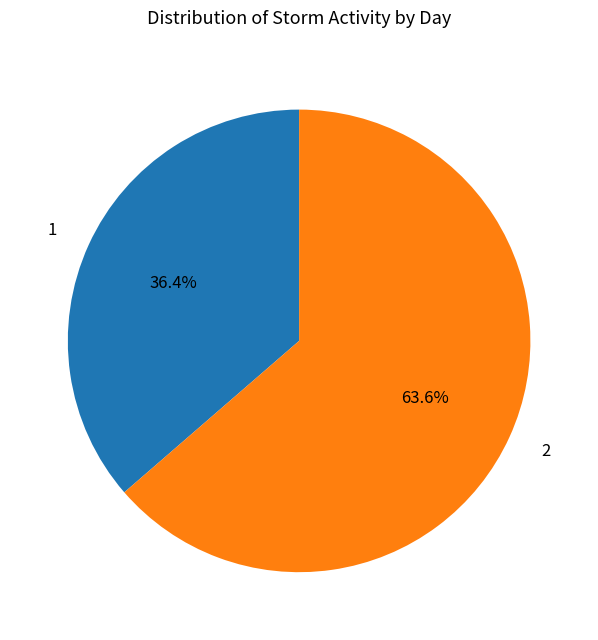

What percentage do 1 and 2 together represent?

100.0%